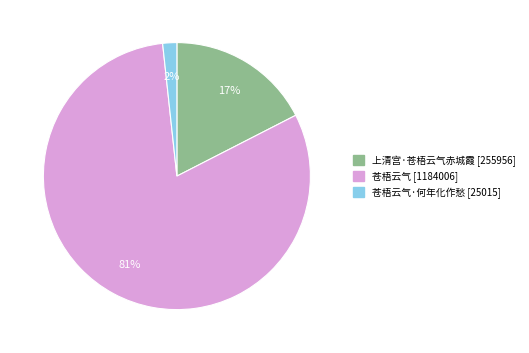

Does any single category account for the majority?

Yes